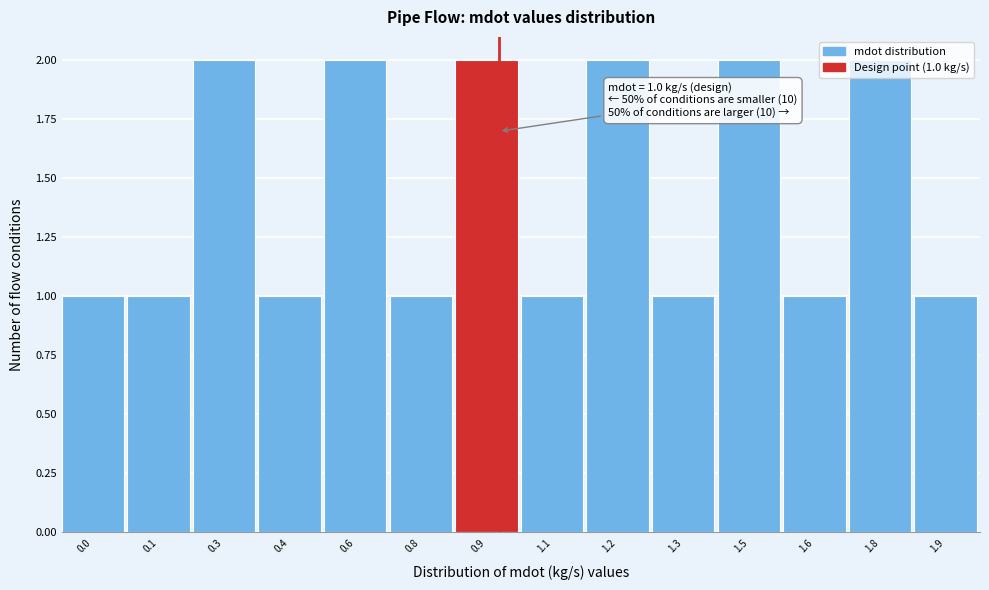

What is the sum of all values?

20